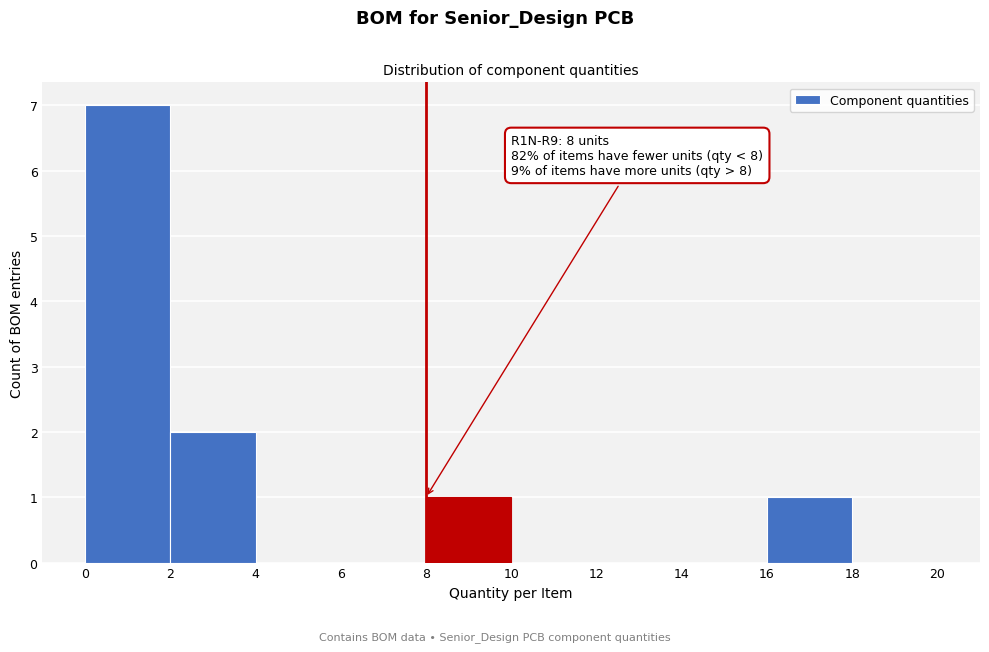

Over which range of the x-axis is the bar tallest?

0 to 2